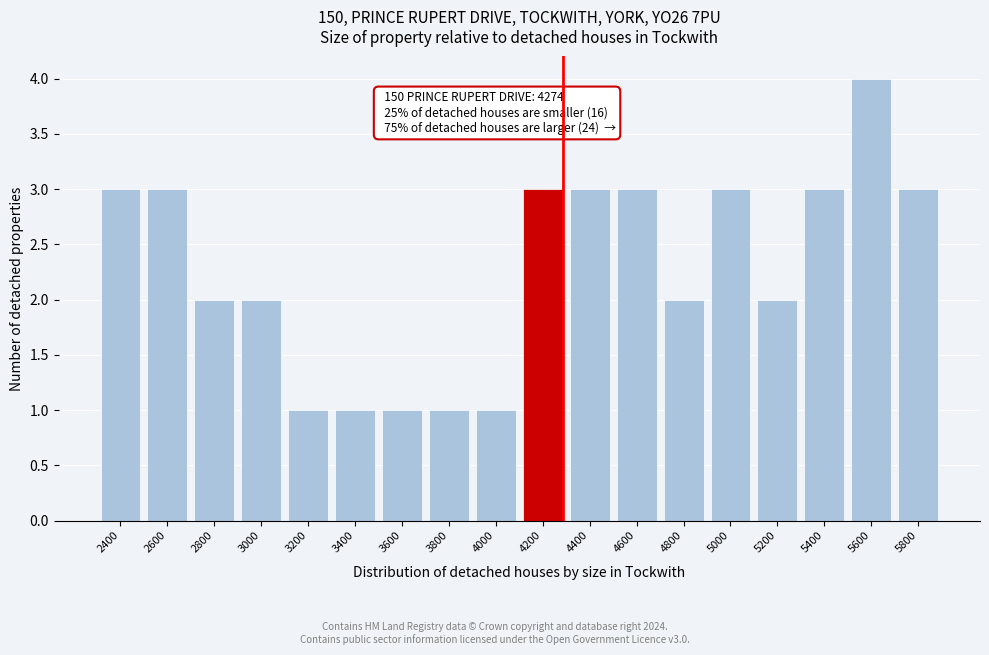

Reading left to right, list all the values displayed in this chart.

3	3	2	2	1	1	1	1	1	3	3	3	2	3	2	3	4	3